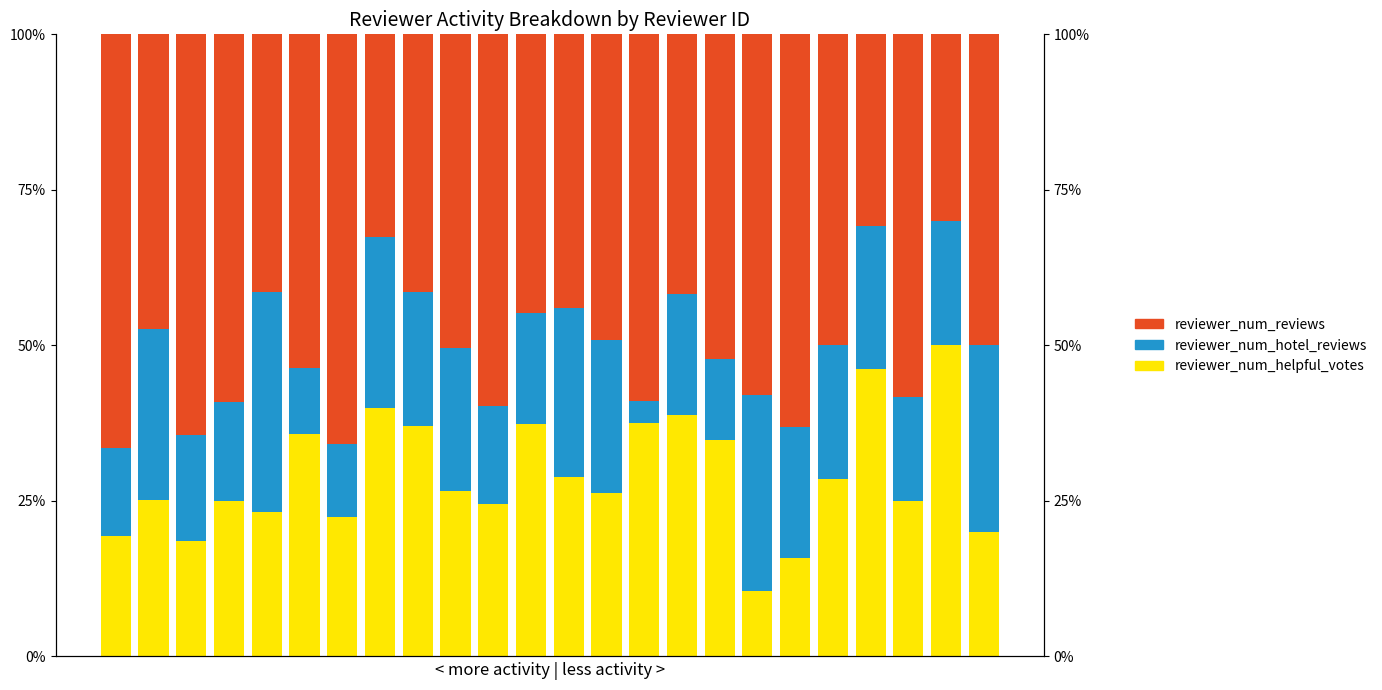

What is the maximum value for reviewer_num_reviews?

0.7